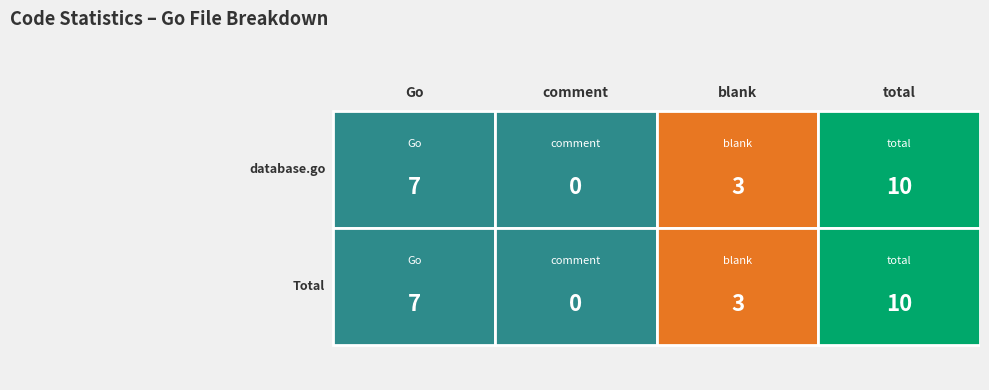

The /home/assasin/workplace/go/scam/database series shows 4 at blank. True or false?

False